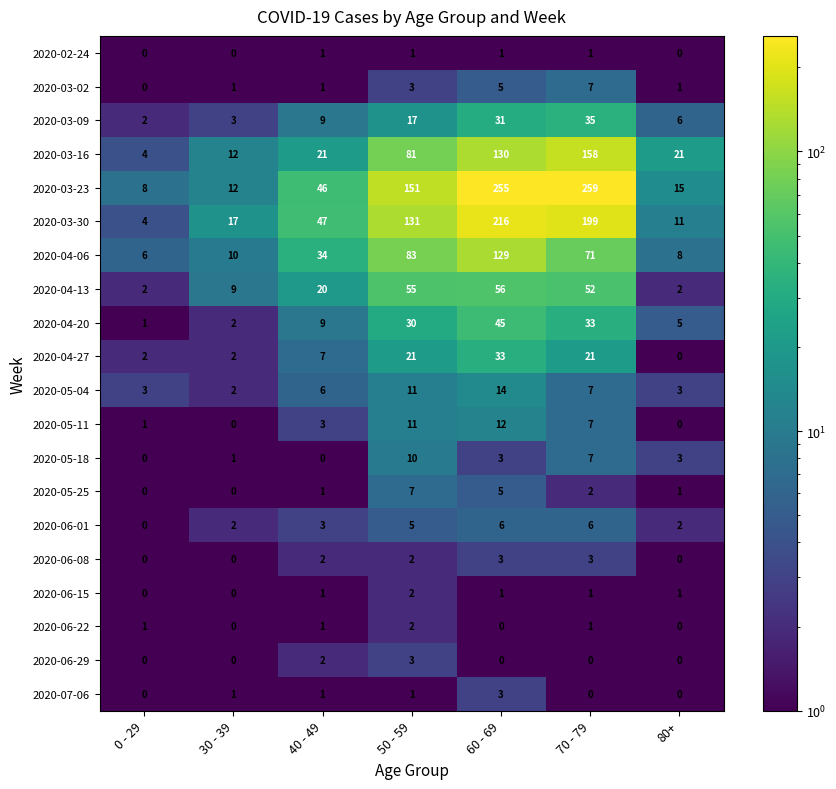

List the labels in order of 2020-03-30 value, smallest first.

0 - 29, 80+, 30 - 39, 40 - 49, 50 - 59, 70 - 79, 60 - 69